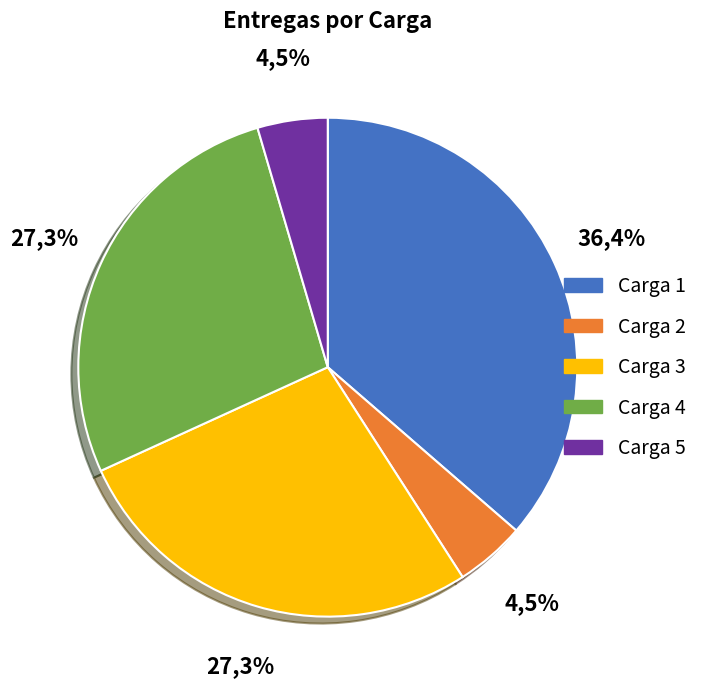

True or false: Carga 5 accounts for 5% of the total.

True